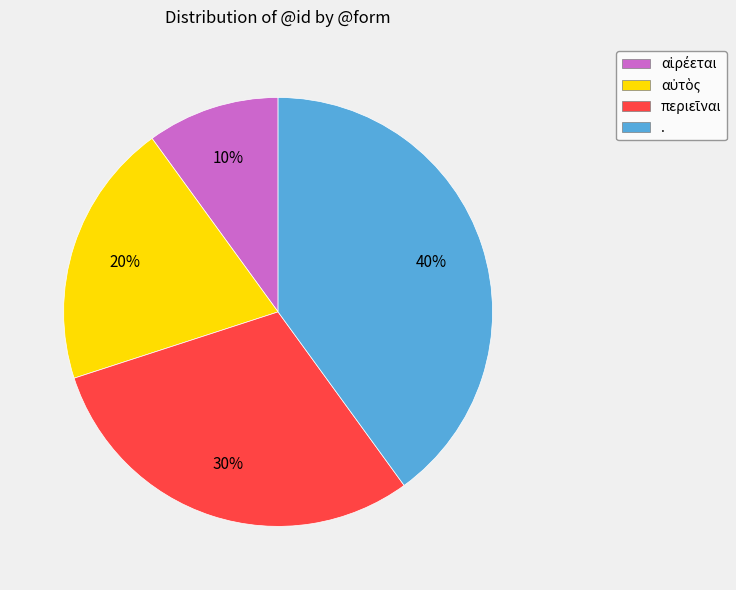

How many slices are in this pie chart?

4